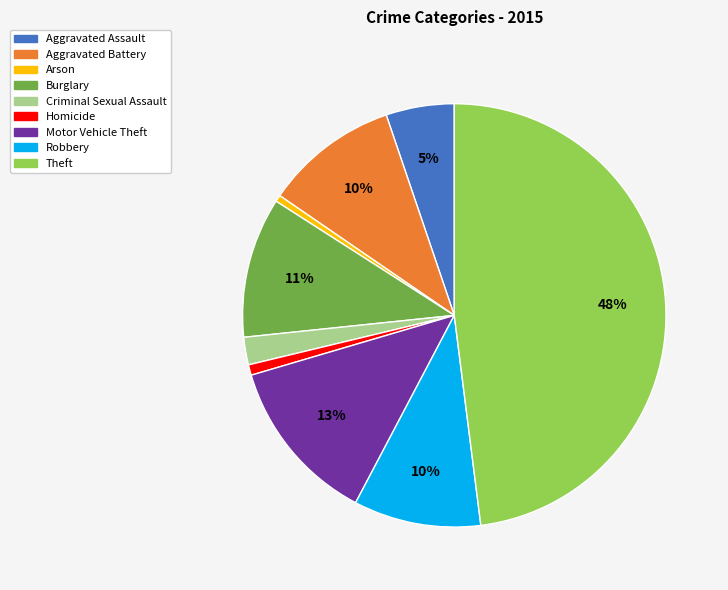

To the nearest percent, what is the difference between the largest and smallest slice percentages?

47%